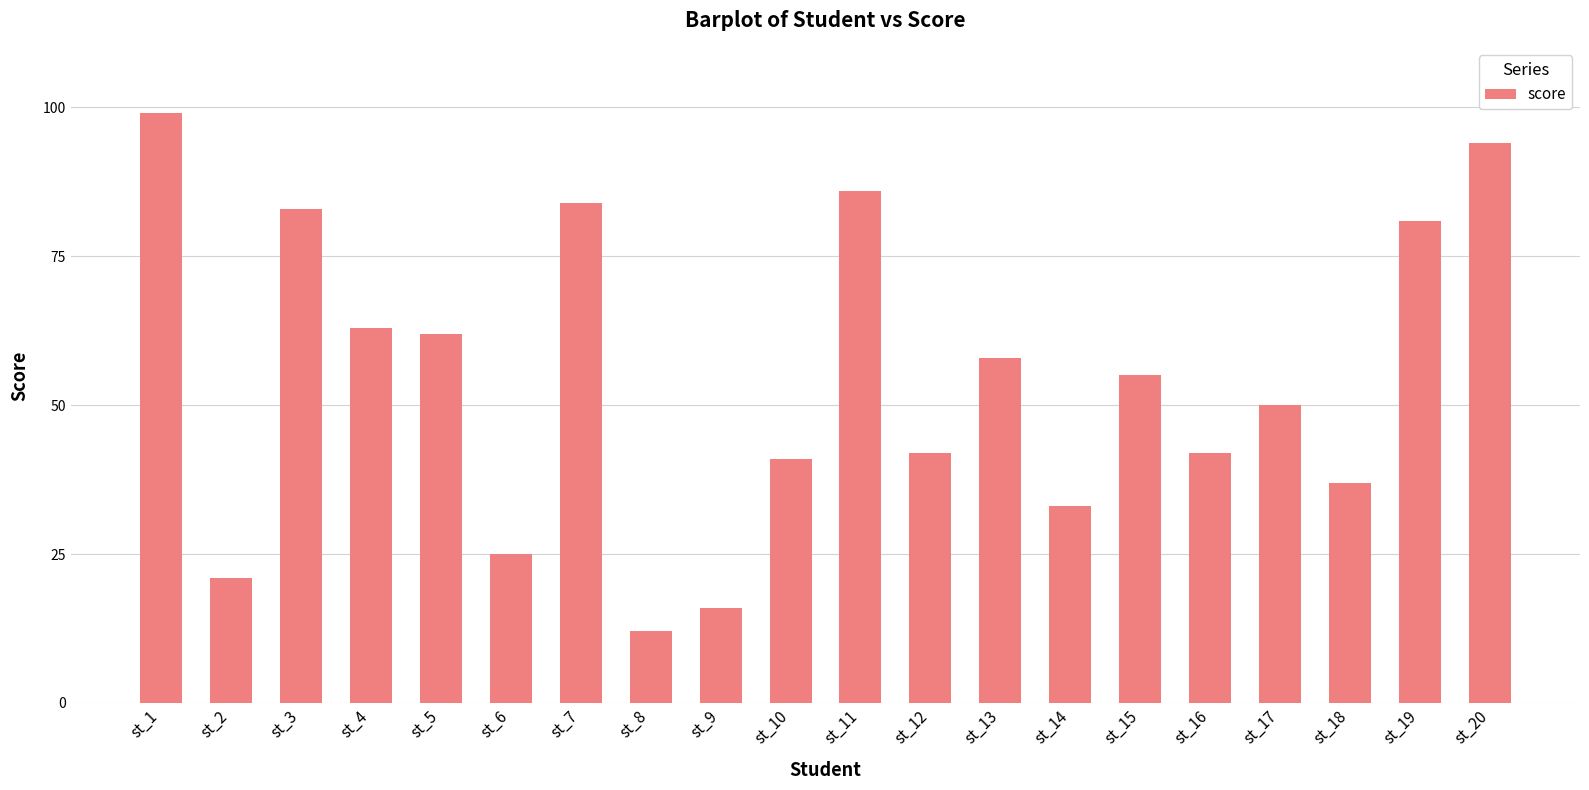

Between st_16 and st_18, which is larger?

st_16